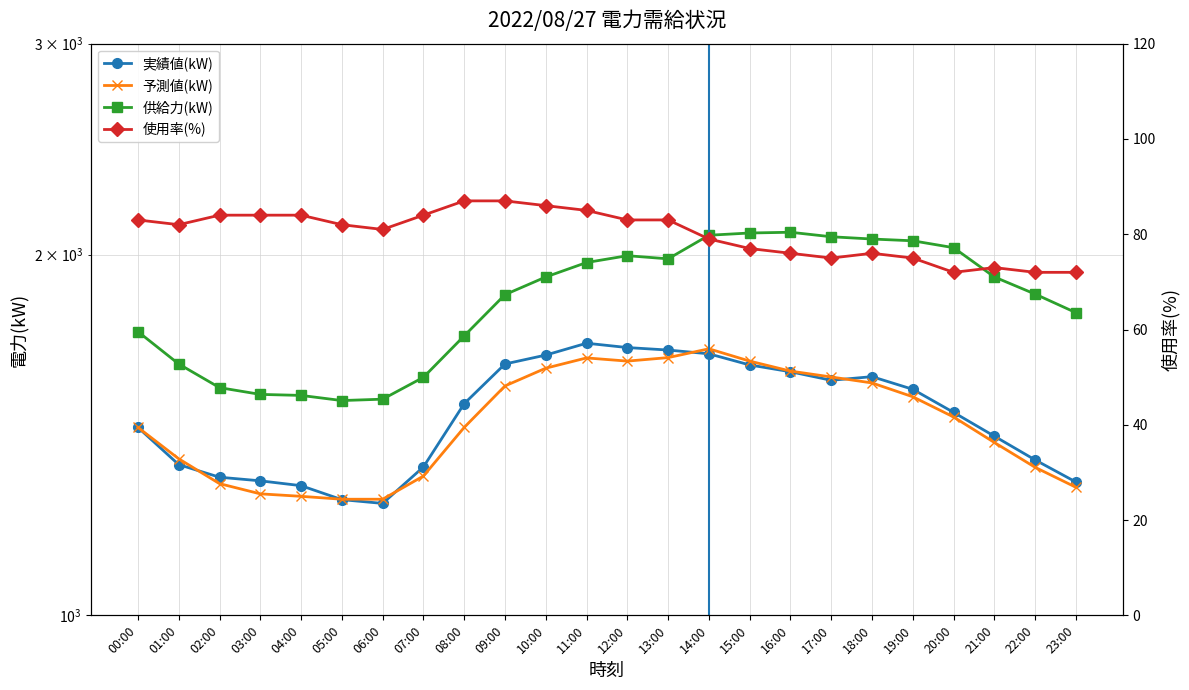

What is the maximum value shown in the chart?

2088